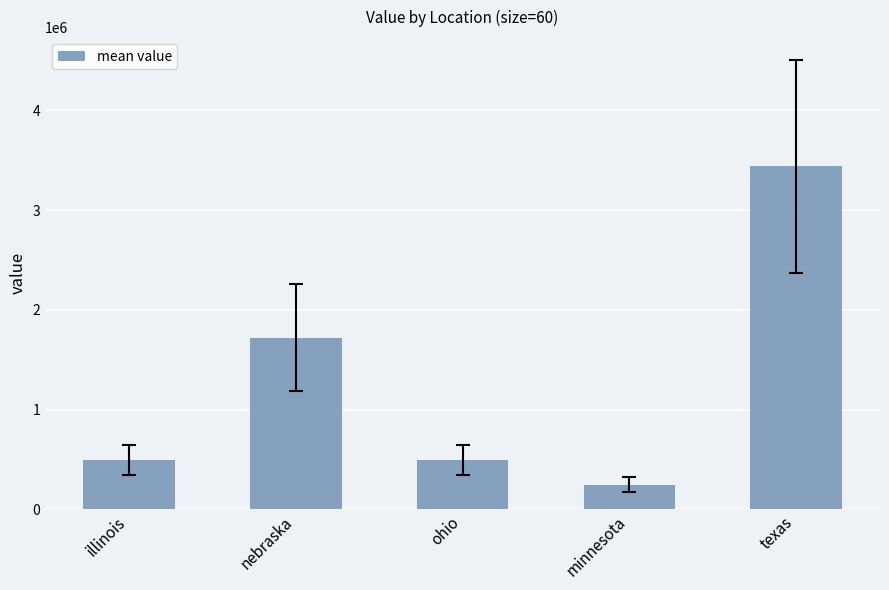

What is the ratio of the value at texas to the value at minnesota?

14.0